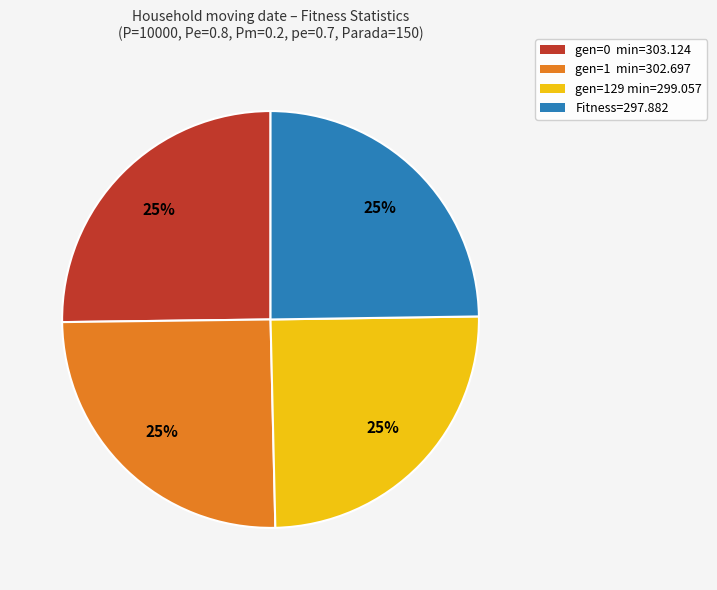

Approximately how many times larger is the value at gen=0 min=303.124 compared to gen=1 min=302.697?

1.0